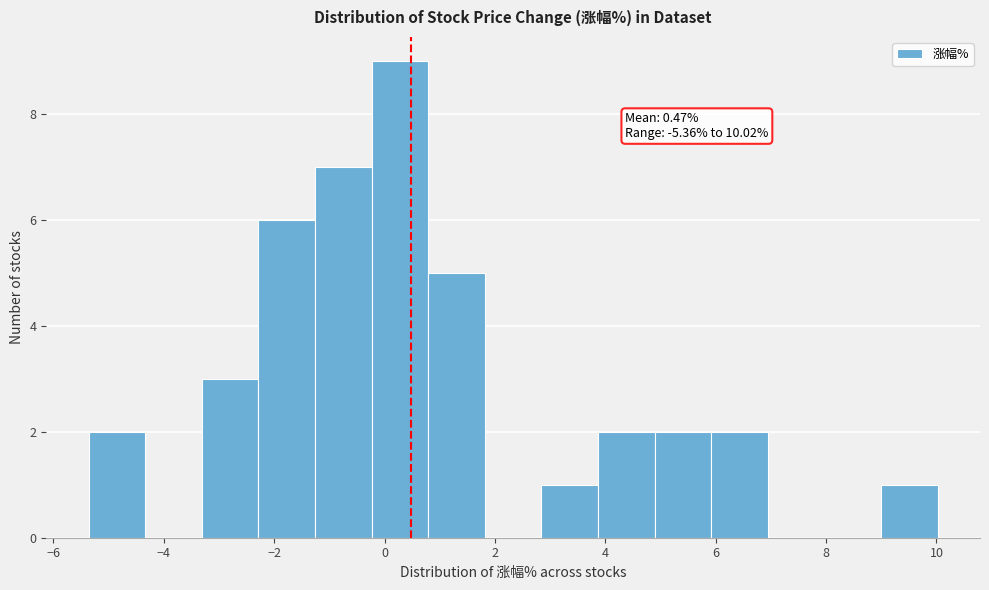

Over which range of the x-axis is the bar tallest?

-0.2 to 0.8